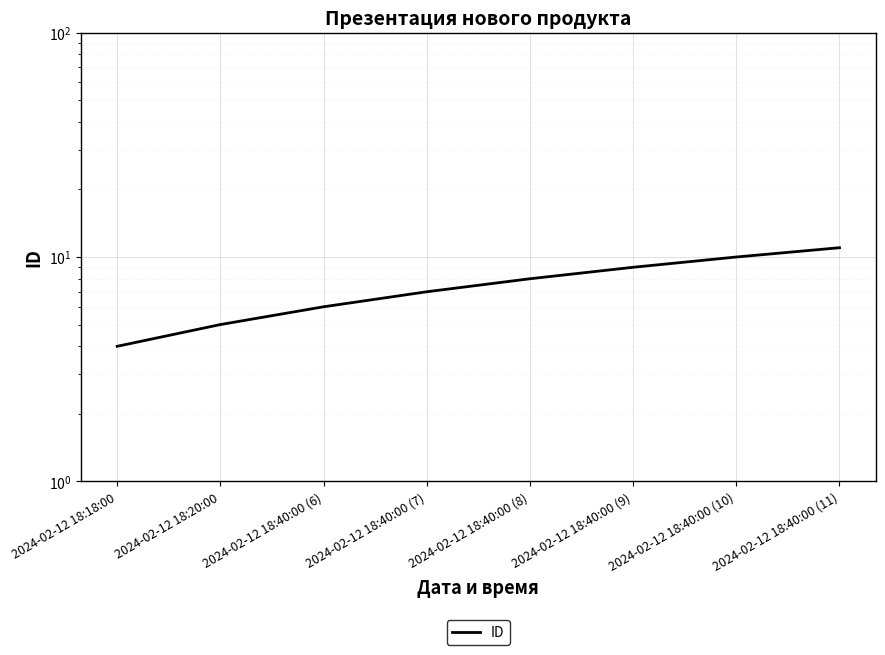

Approximately how many times larger is the value at 2024-02-12 18:40:00 (8) compared to 2024-02-12 18:40:00 (6)?

1.3